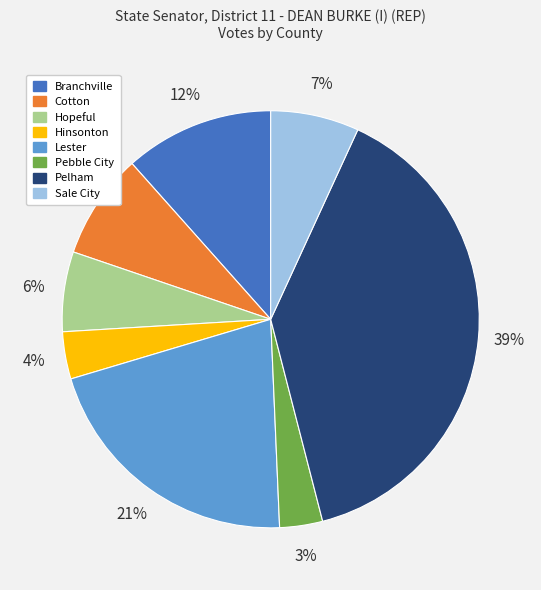

To the nearest percent, what is the difference between the Cotton and Sale City slice percentages?

1%